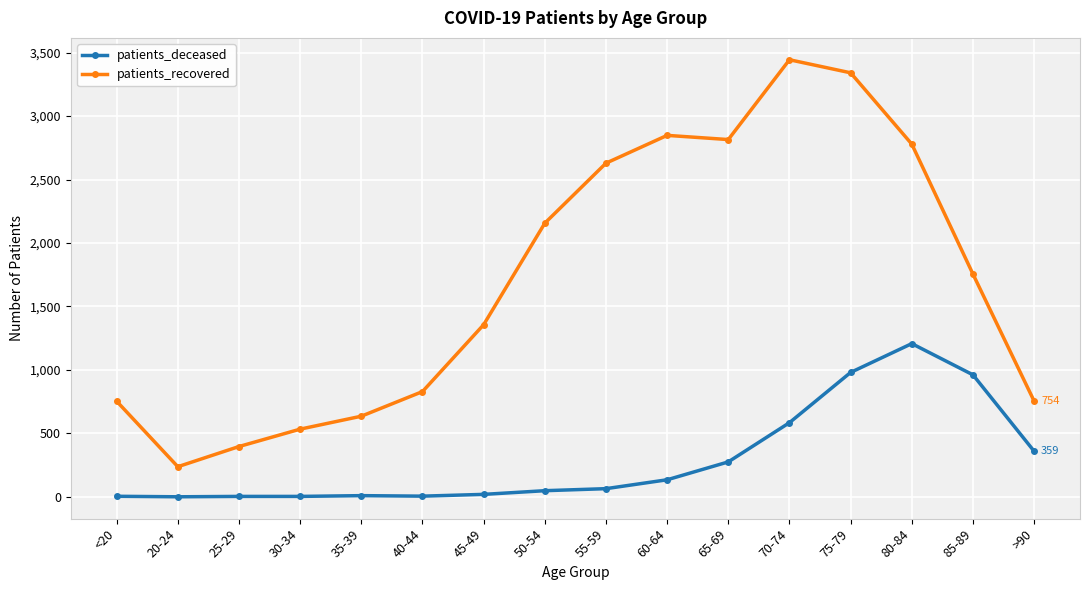

Does the chart display data point markers on the line(s)?

Yes